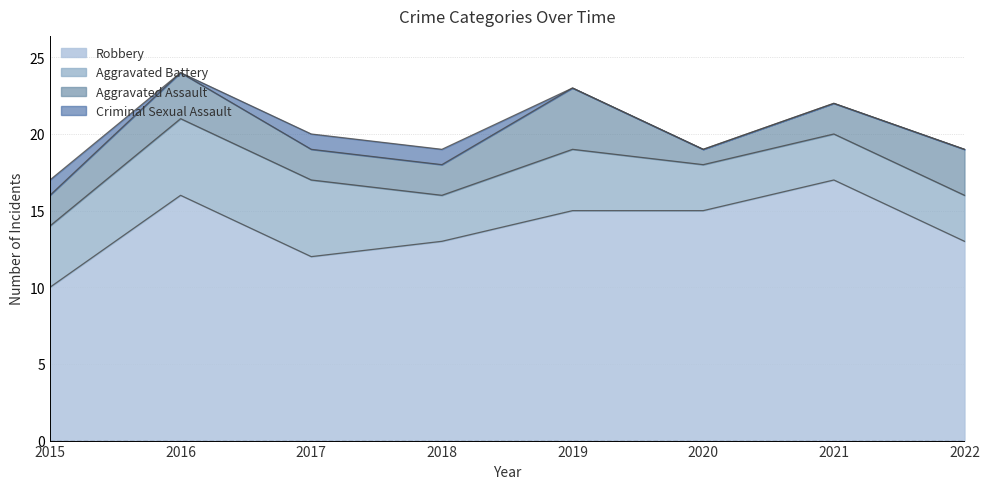

Which series has the largest total across all categories?

Robbery